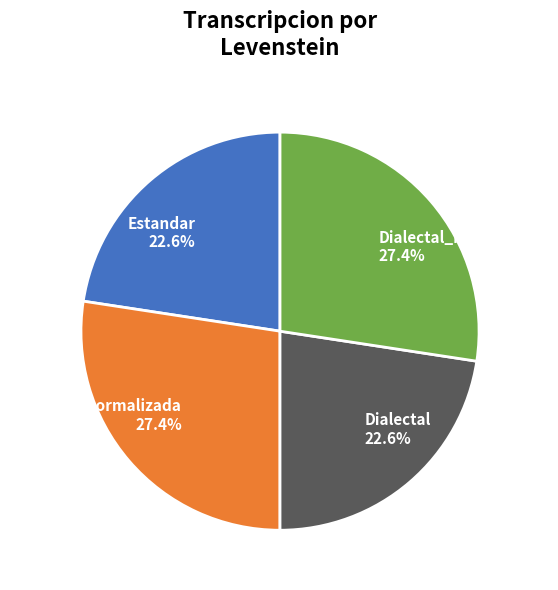

Does Dialectal account for over 50% of the chart?

No